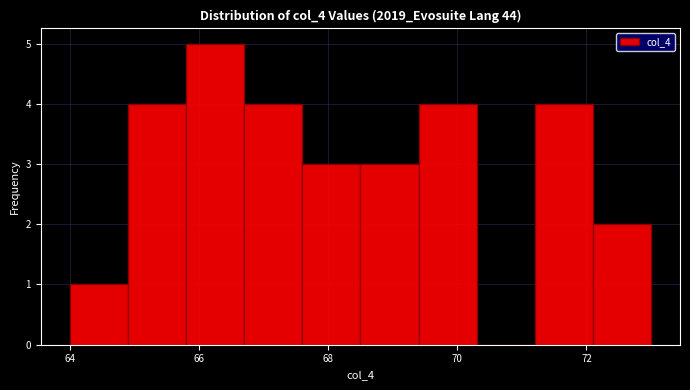

Reading left to right, transcribe this chart: for each bar, give the range it covers on the x-axis and its height. Neither the bar edges nor the heights are printed on the chart, so give them approximately, as read against the axes.

64.0 to 64.9: 1
64.9 to 65.8: 4
65.8 to 66.7: 5
66.7 to 67.6: 4
67.6 to 68.5: 3
68.5 to 69.4: 3
69.4 to 70.3: 4
70.3 to 71.2: 0
71.2 to 72.1: 4
72.1 to 73.0: 2